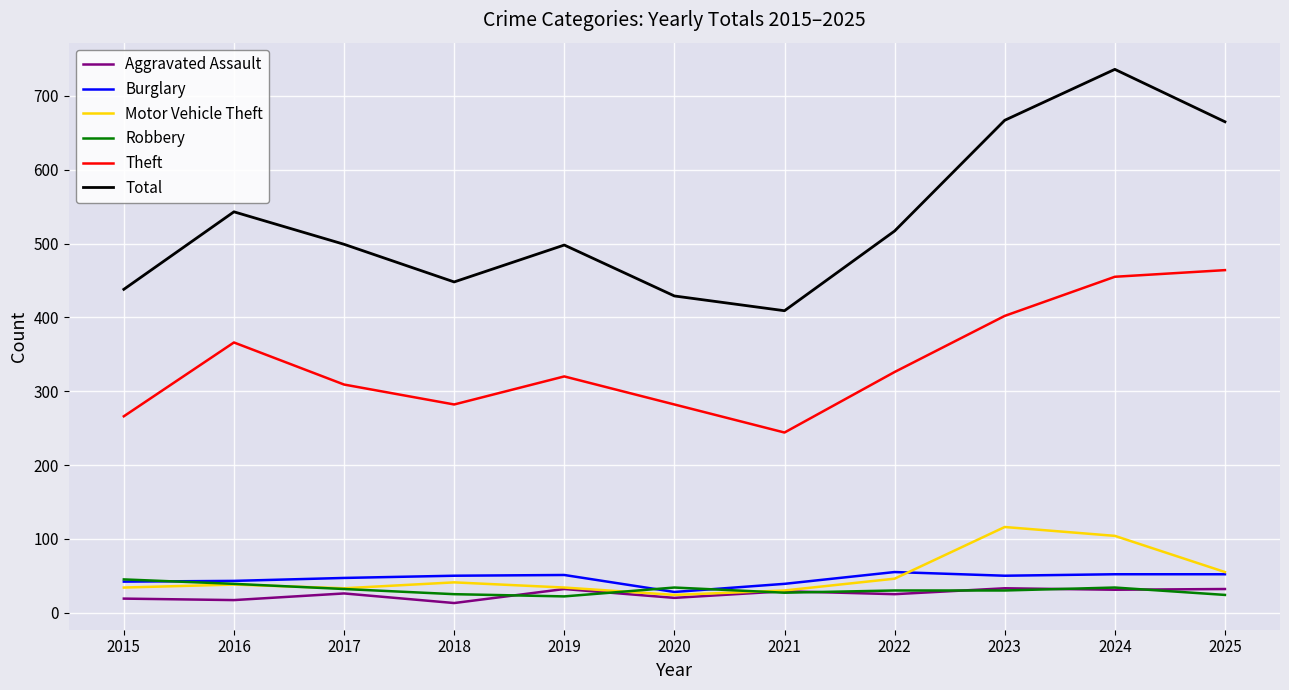

What value does the Total series have at 2019, to the nearest 5?

500